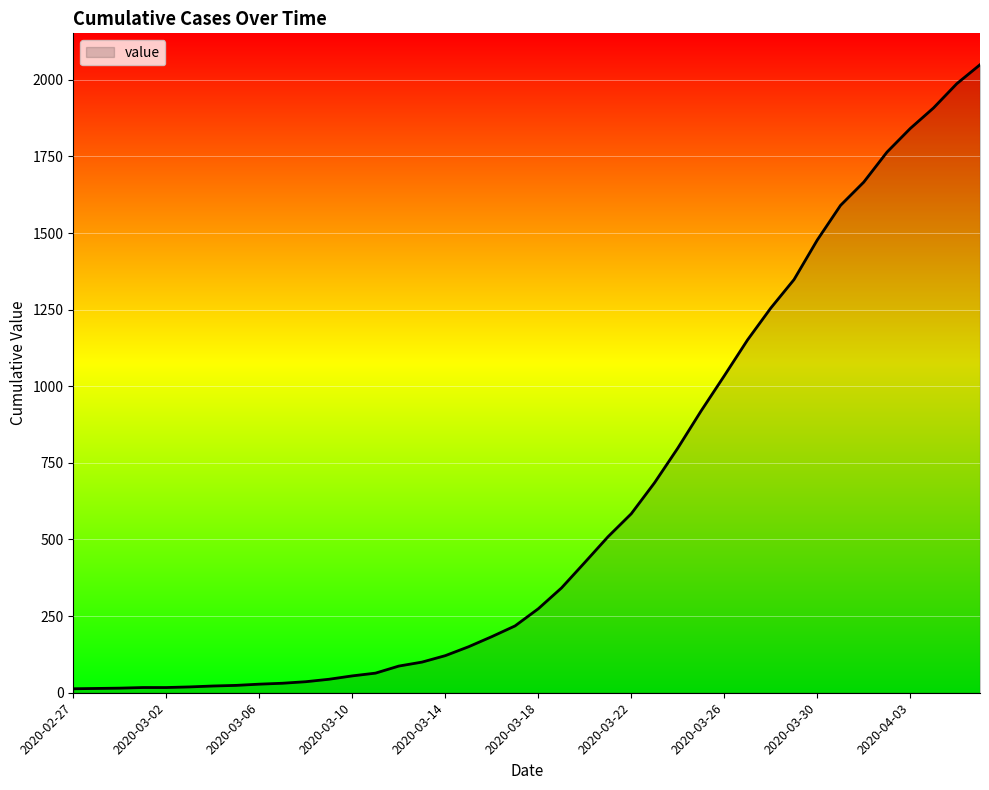

What is the greatest value displayed?

2049